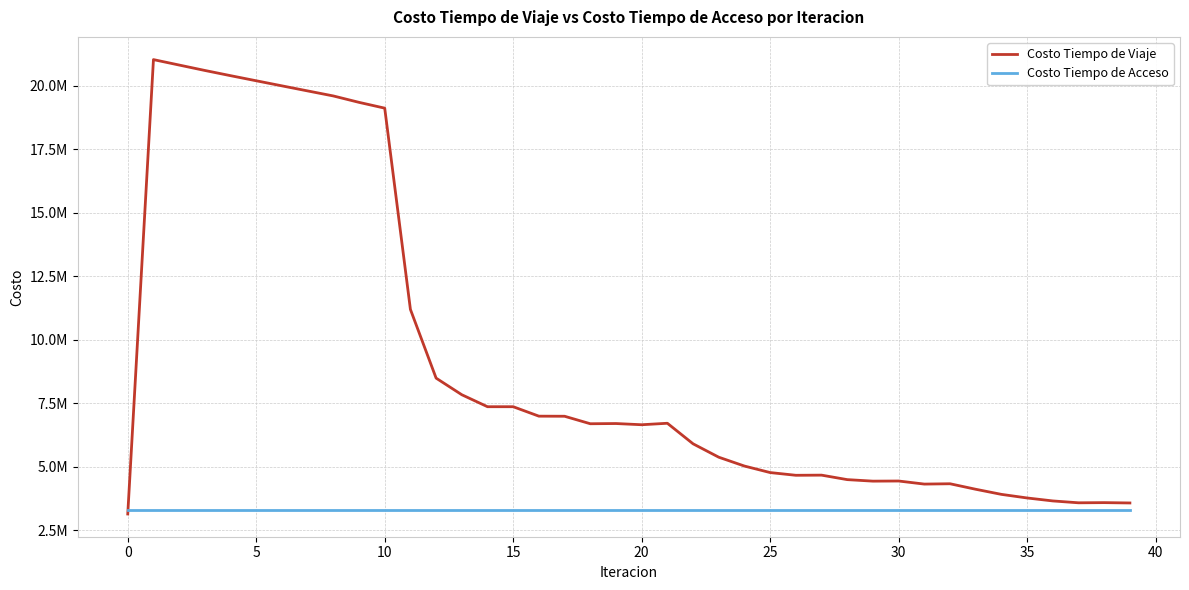

Reading left to right, list all the values displayed in this chart.

Costo Tiempo de Viaje: 3140652.8	21030094.8	20816180.6	20602917.1	20397757.1	20196946.6	19996738.6	19797439.3	19599311.1	19347209.4	19118769.0	11195689.5	8490008.1	7835941.9	7364379.4	7364502.2	6992522.9	6989140.4	6694030.4	6702218.6	6655036.8	6713112.6	5904384.8	5376598.2	5028217.1	4771945.6	4664897.0	4670645.0	4494066.2	4434174.3	4439502.5	4318520.5	4331334.5	4114563.3	3913436.7	3772015.9	3655218.3	3581745.9	3588357.4	3575142.1
Costo Tiempo de Acceso: 3297111.4	3297111.4	3297111.4	3297111.4	3297111.4	3297111.4	3297111.4	3297111.4	3297111.4	3297111.4	3297111.4	3297111.4	3297111.4	3297111.4	3297111.4	3297111.4	3297111.4	3297111.4	3297111.4	3297111.4	3297111.4	3297111.4	3297111.4	3297111.4	3297111.4	3297111.4	3297111.4	3297111.4	3297111.4	3297111.4	3297111.4	3297111.4	3297111.4	3297111.4	3297111.4	3297111.4	3297111.4	3297111.4	3297111.4	3297111.4